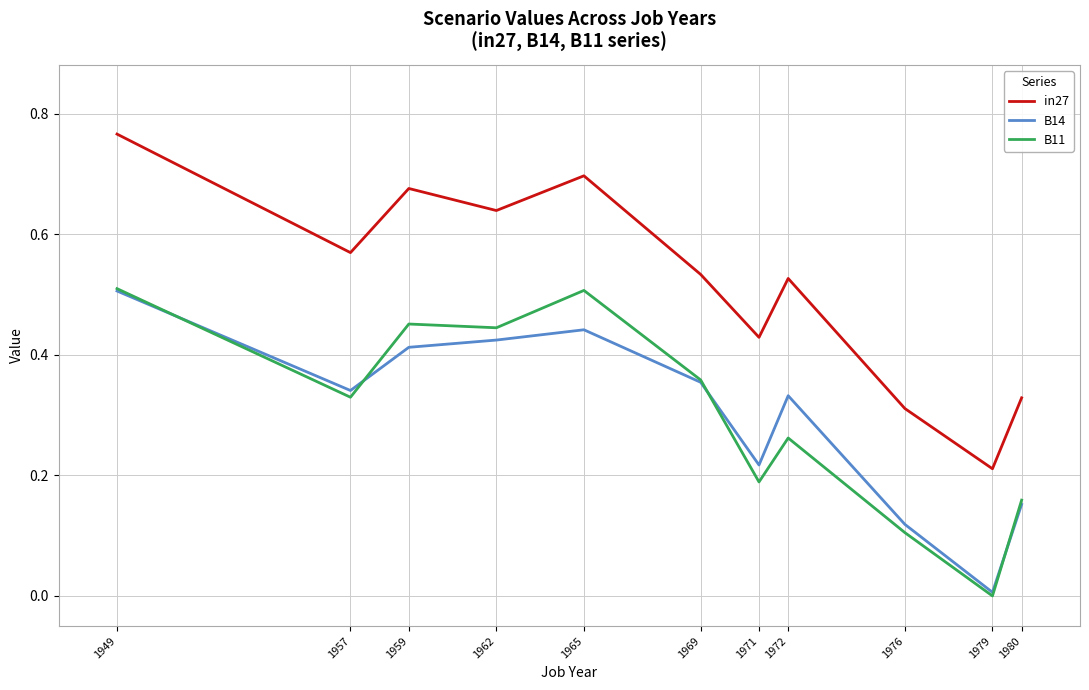

Where is B14 nearest to the value 0?

1979